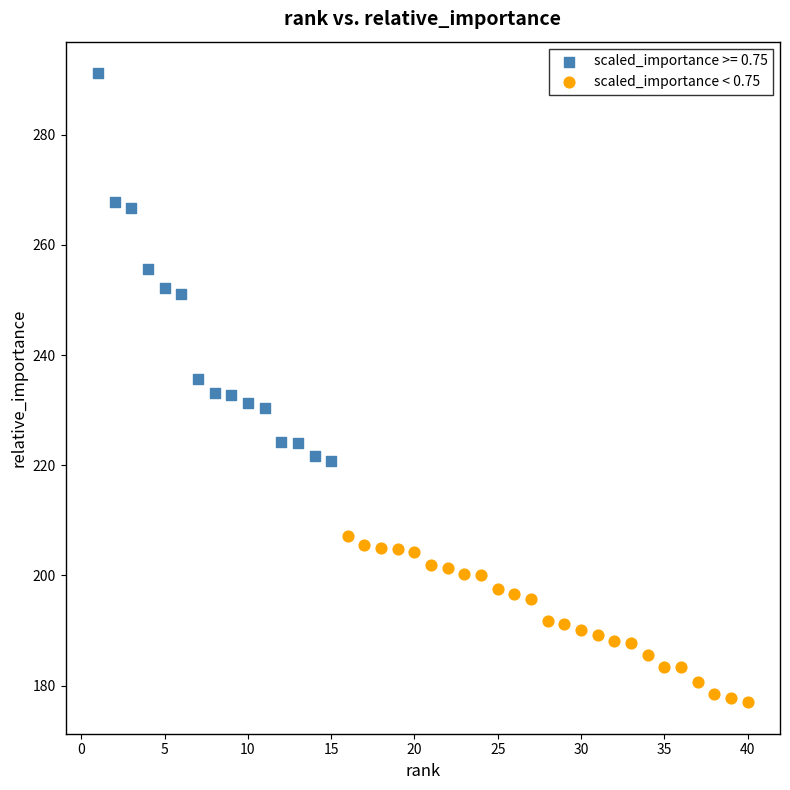

Which series contains the highest Y value?

scaled_importance >= 0.75